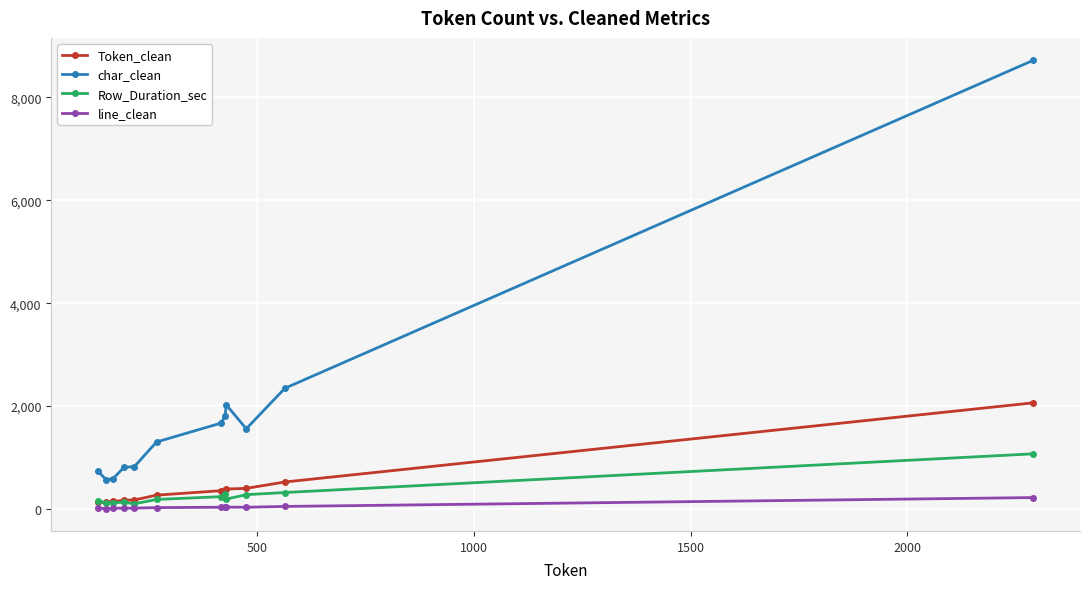

What is the maximum value shown in the chart?

8722.0